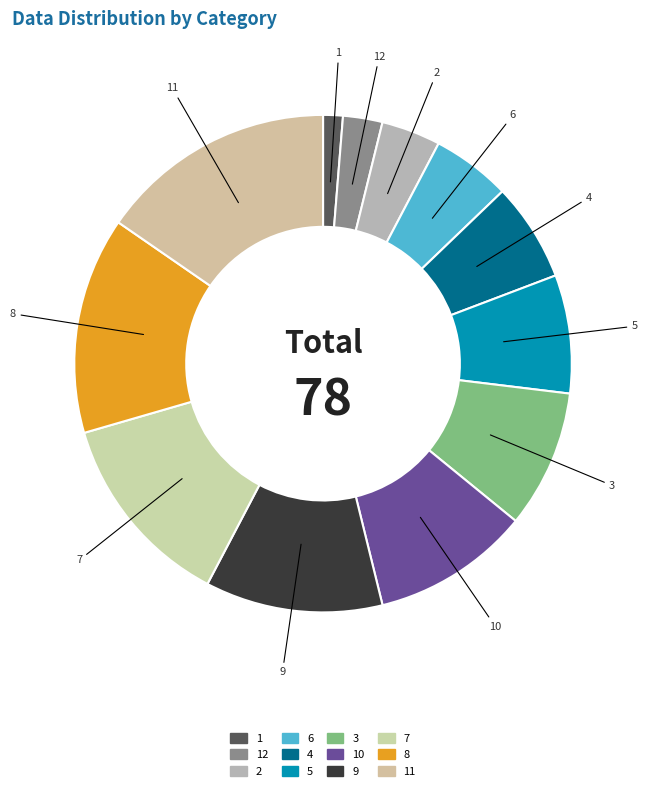

How many segments does this pie chart have?

12